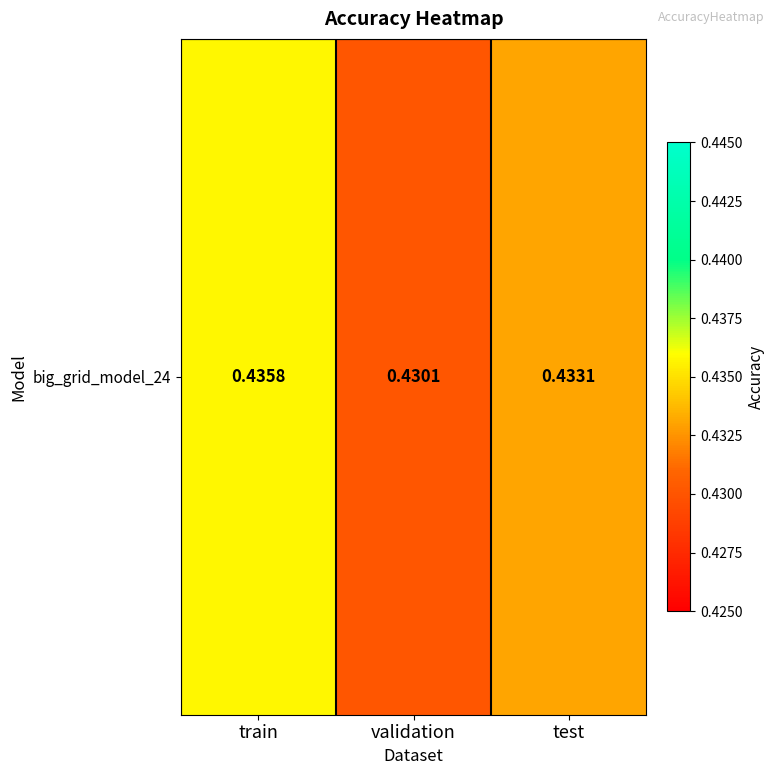

List the labels in order of value, largest first.

train, test, validation